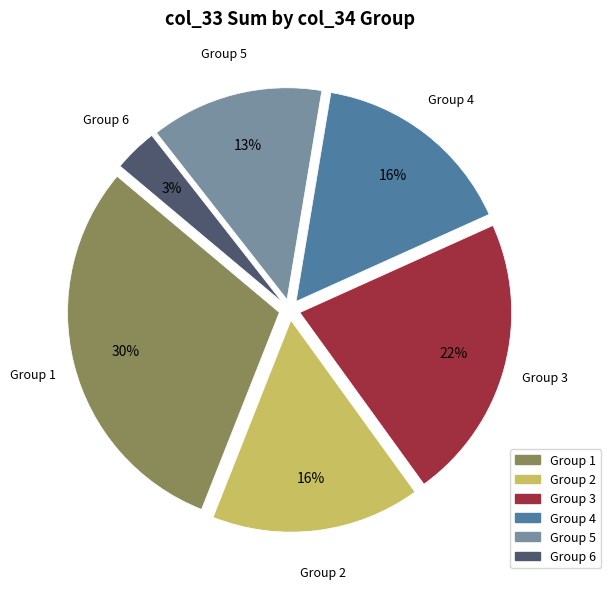

True or false: Group 3 accounts for 14% of the total.

False